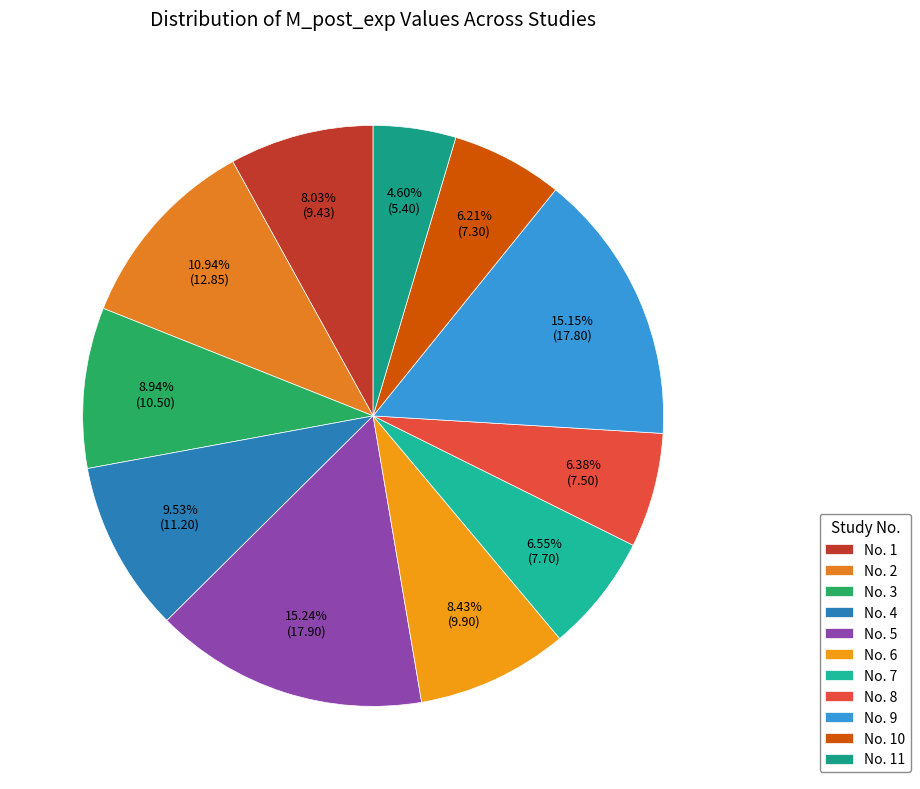

Which category has the smallest portion of the pie?

No. 11